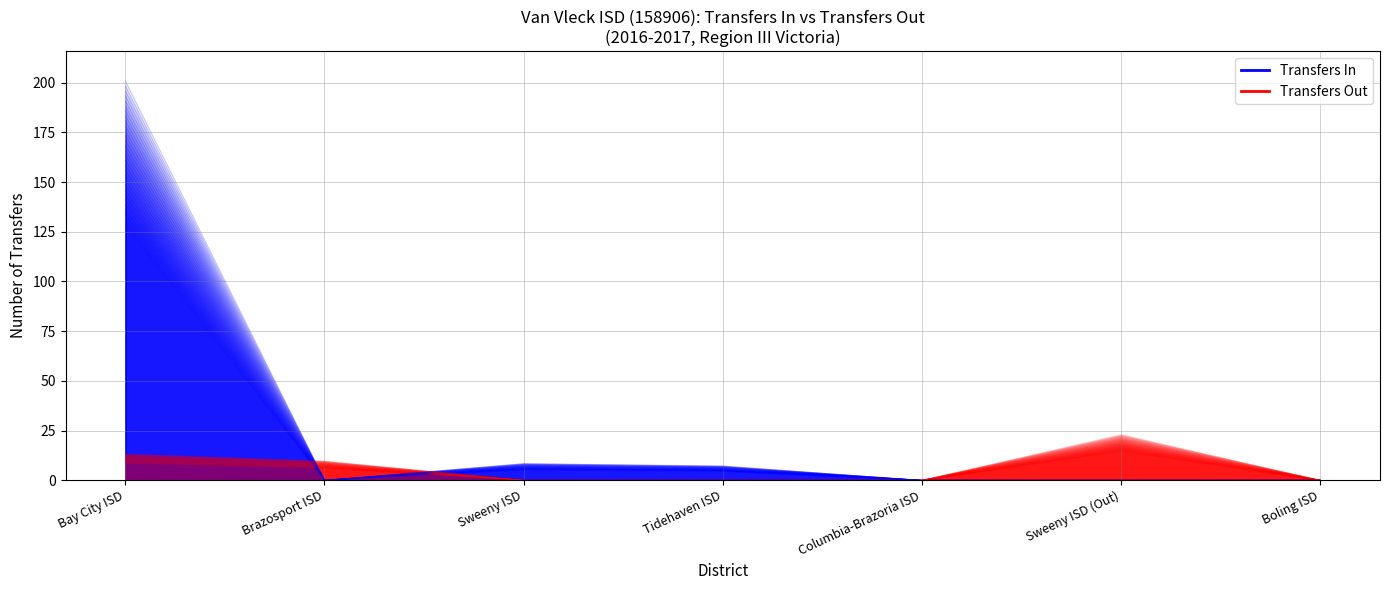

Reading right to left, what are all the values shown in this chart?

Transfers In: 0.0	0.0	0.0	6.5	7.6	0.0	180.9
Transfers Out: 0.0	16.1	0.0	0.0	0.0	6.8	9.3